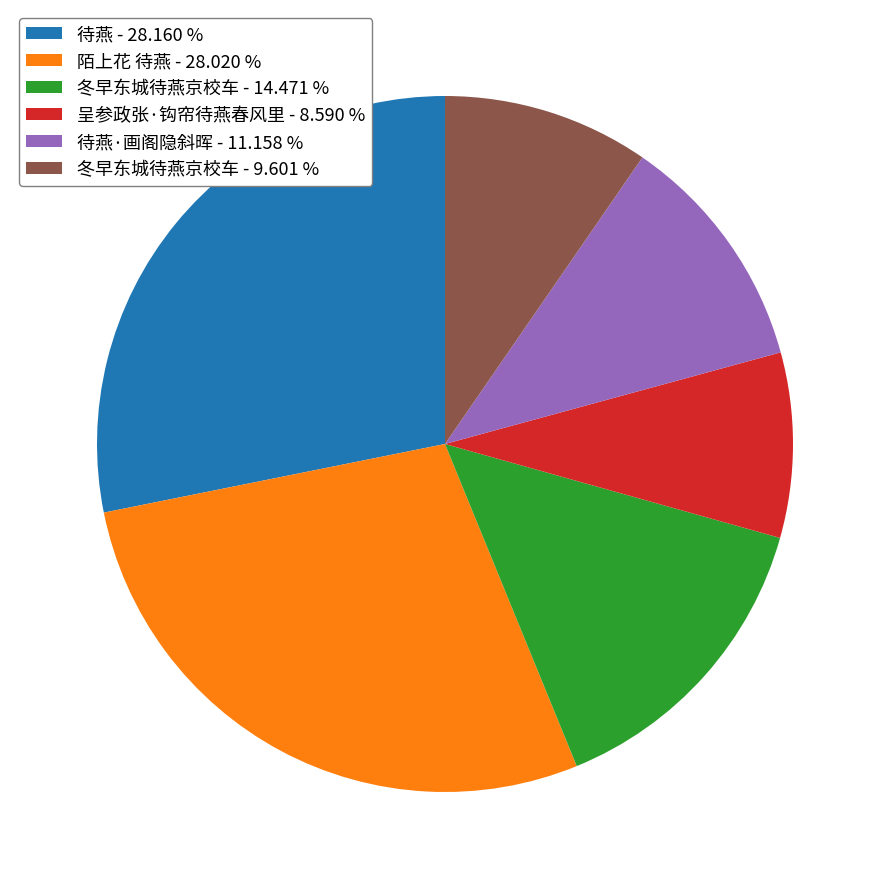

Which slice is the smallest?

呈参政张·钩帘待燕春风里 - 8.590 %